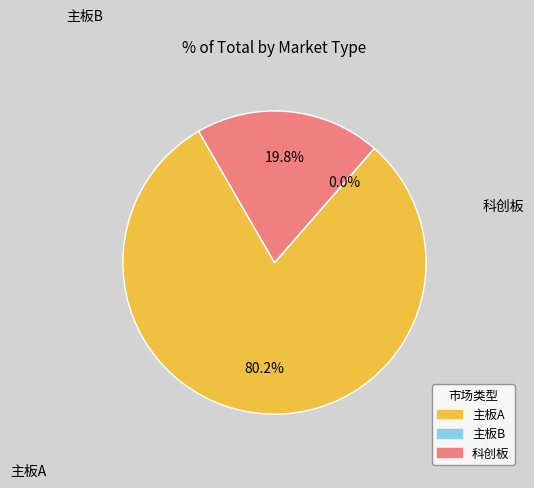

Is there a majority slice in this chart?

Yes